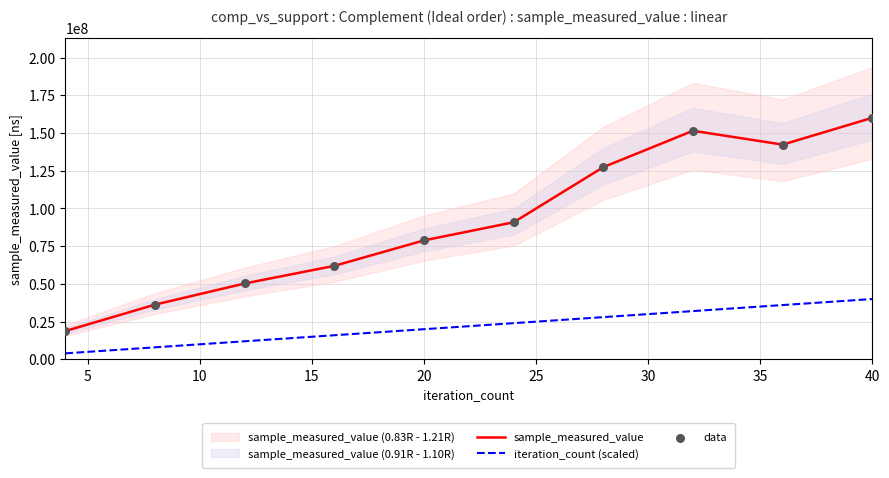

What are all the series names shown in the legend?

sample_measured_value, iteration_count (scaled), data